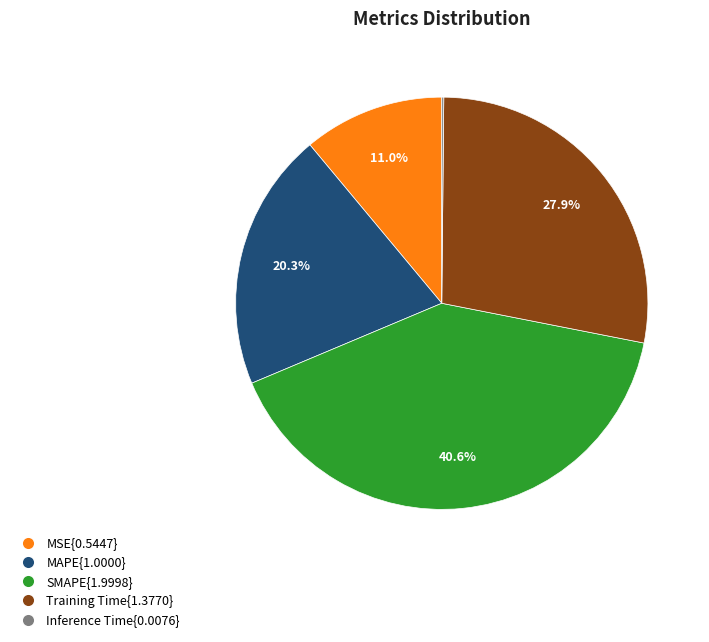

Does any single category account for the majority?

No